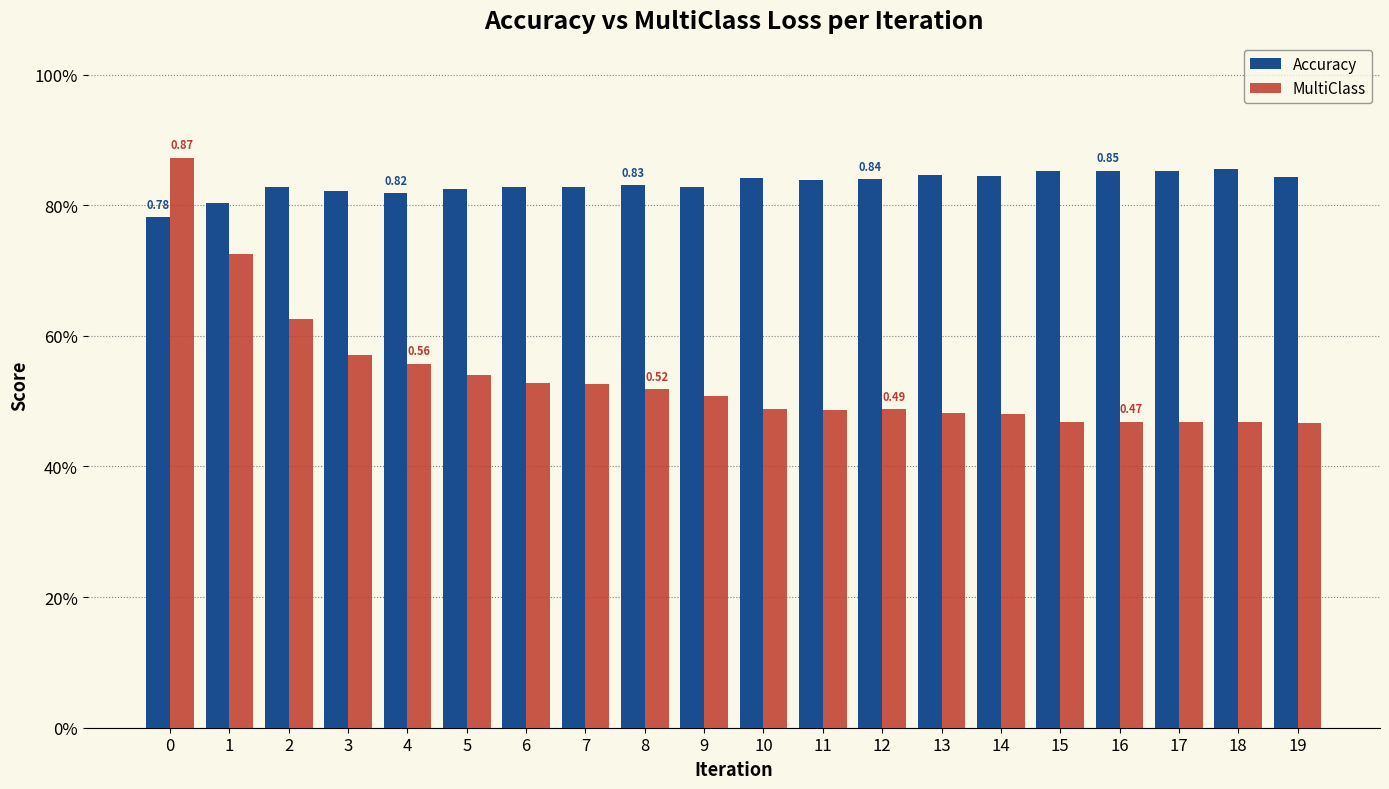

What is the sum of the MultiClass values at 18 and 6?

1.0